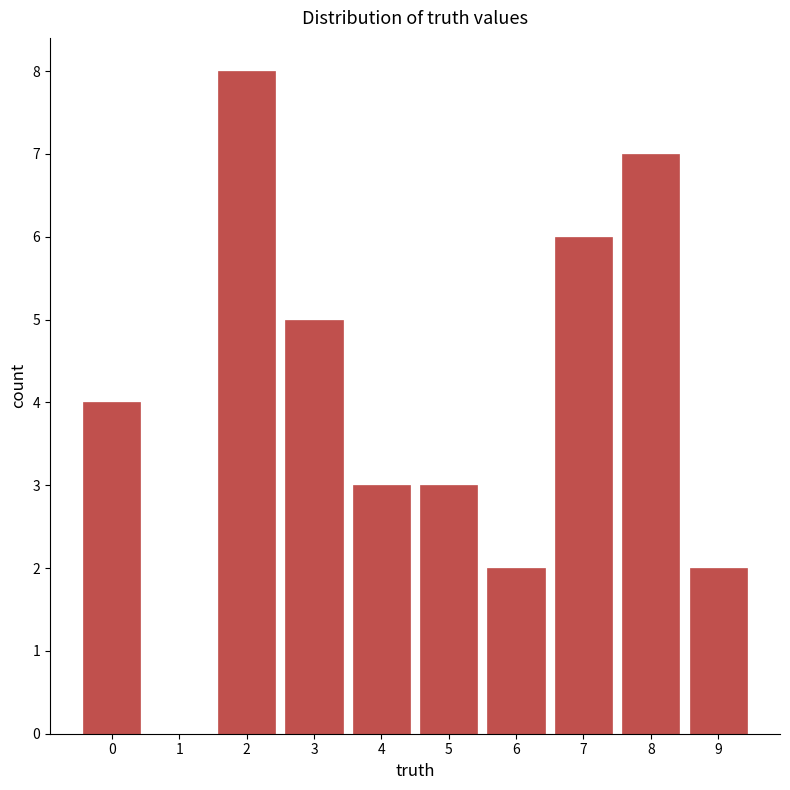

Count the number of data series in this chart.

1